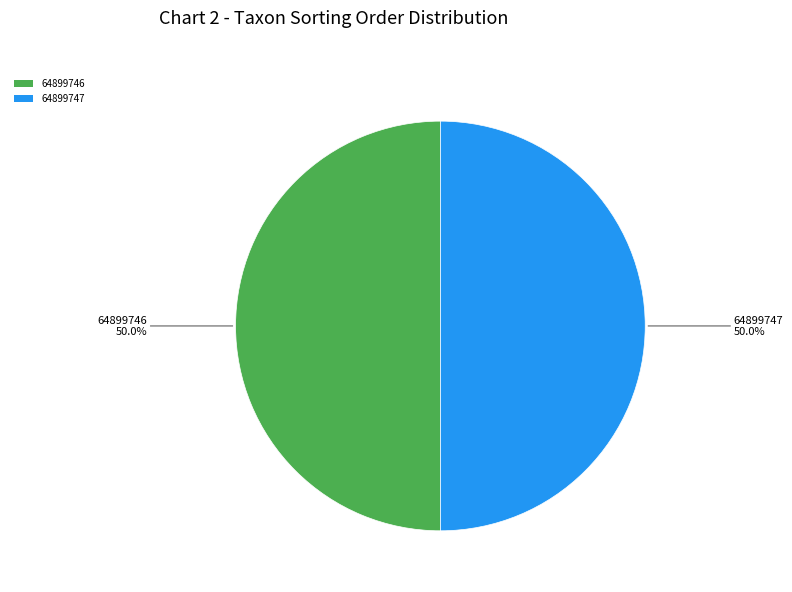

True or false: 64899746 accounts for 50% of the total.

True